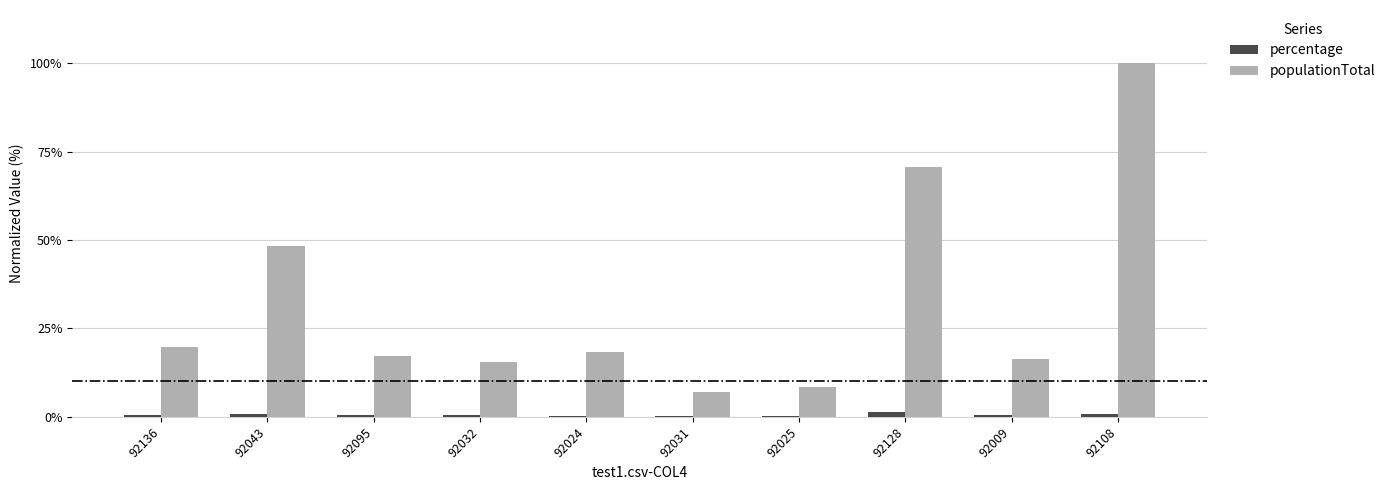

What is the greatest value displayed?

100.0